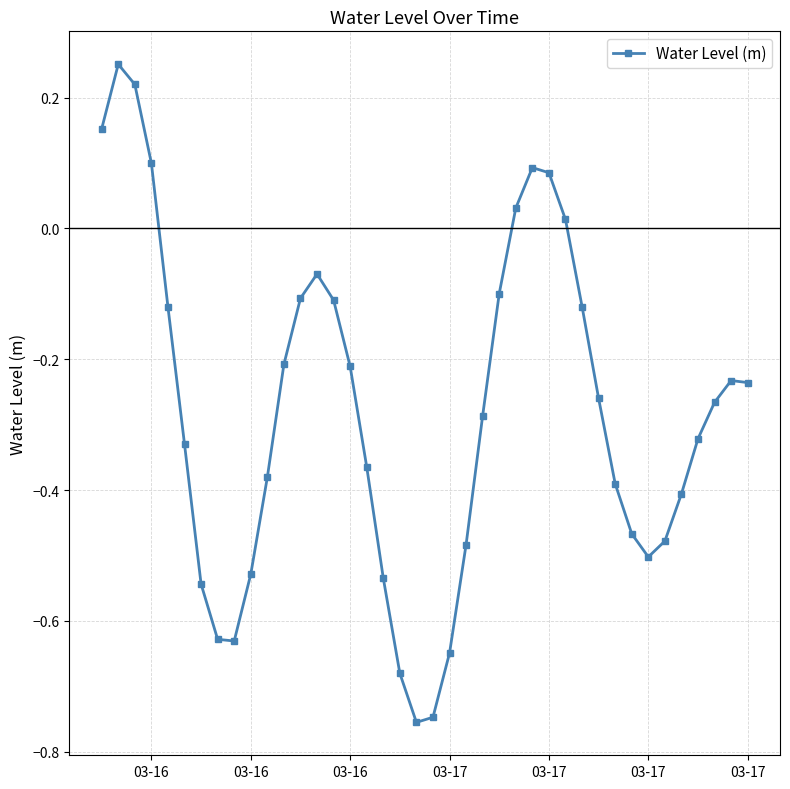

What is the difference between the maximum and second lowest values?

1.0